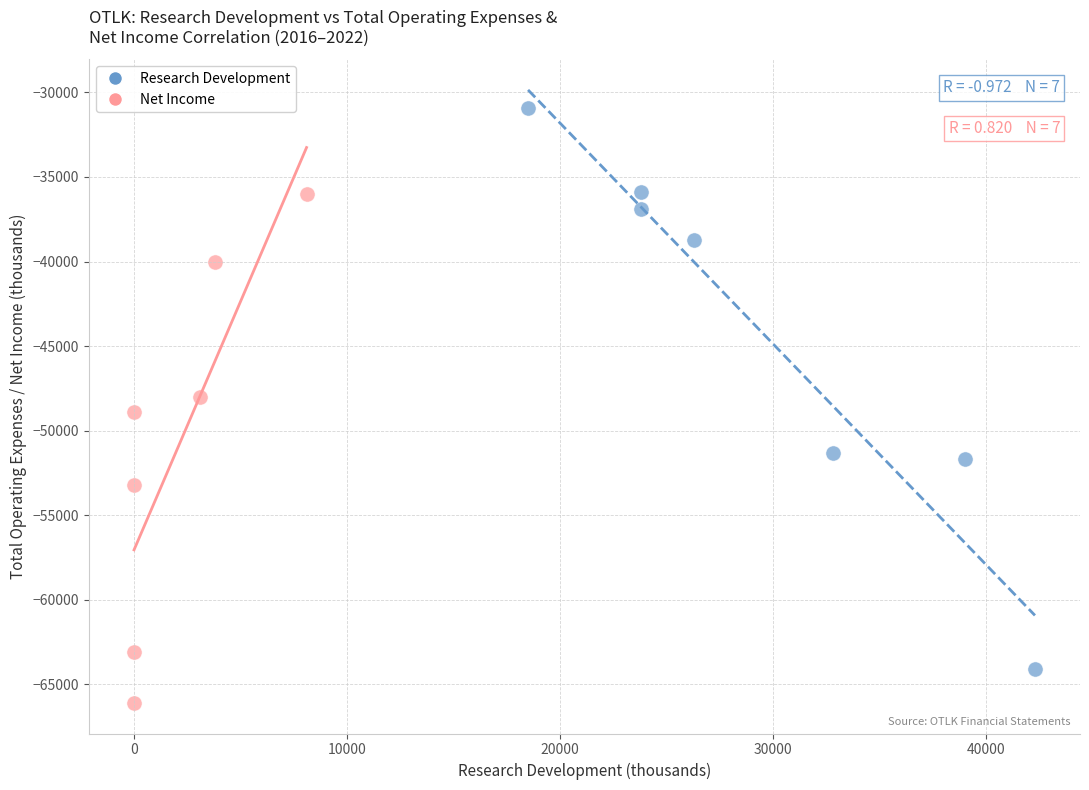

Which series has the largest Y range (max minus min)?

Research Development